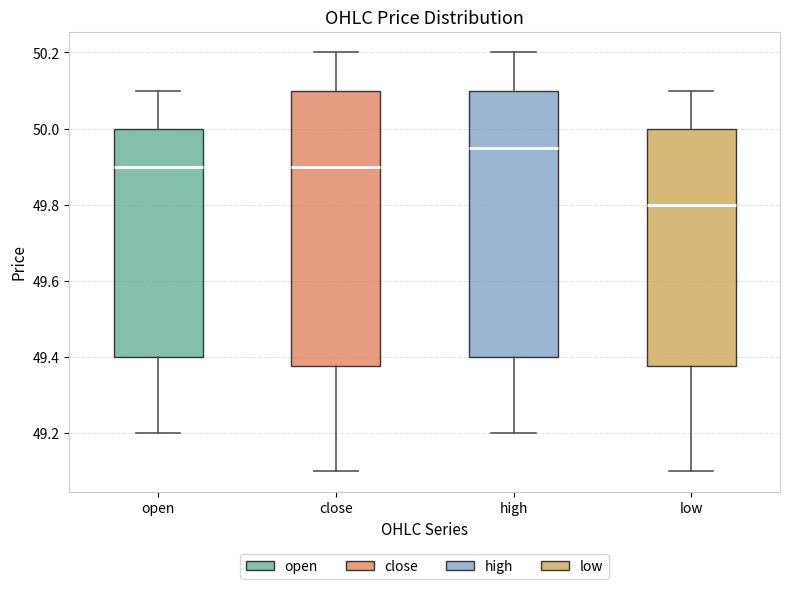

Which box is the tallest, from its lower edge to its upper edge?

close